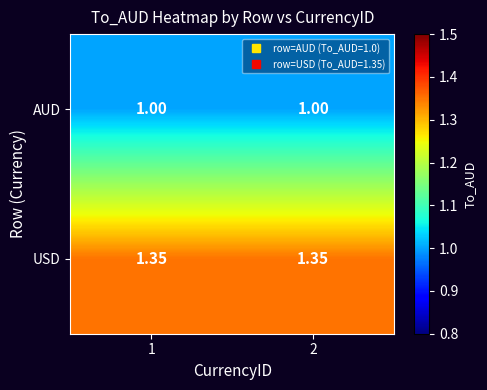

Is the value of AUD at 2 greater than the value of USD at 2?

No